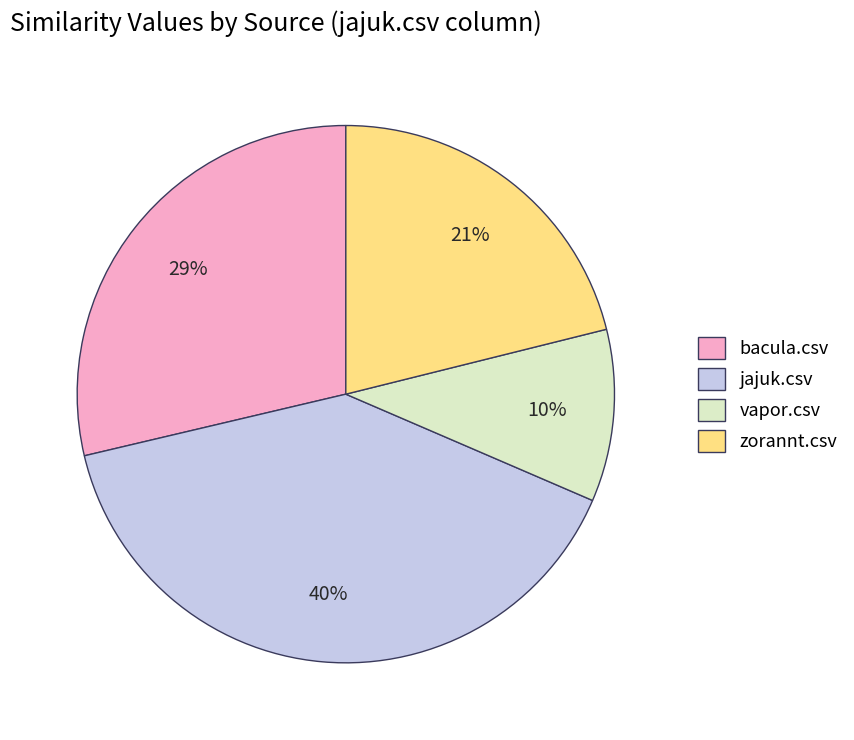

Count the number of slices in the pie.

4